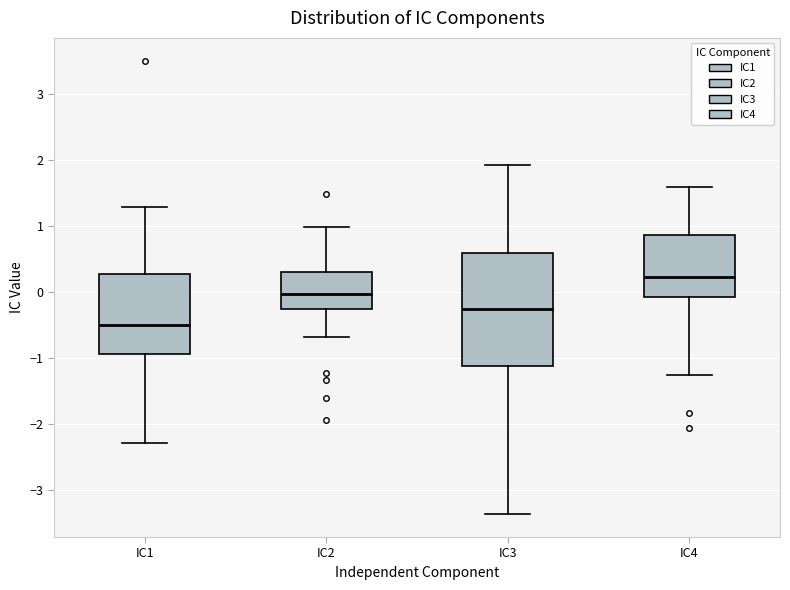

Reading left to right, read every box against the y-axis: the position of its median line, the range the box covers, and the ends of its whiskers. The values are not printed on the chart, so give them approximately, as read against the axis.

IC1: median -0.5, box -0.9 to 0.3, whiskers -2.3 to 1.3
IC2: median 0.0, box -0.3 to 0.3, whiskers -0.7 to 1.0
IC3: median -0.3, box -1.1 to 0.6, whiskers -3.4 to 1.9
IC4: median 0.2, box -0.1 to 0.9, whiskers -1.3 to 1.6